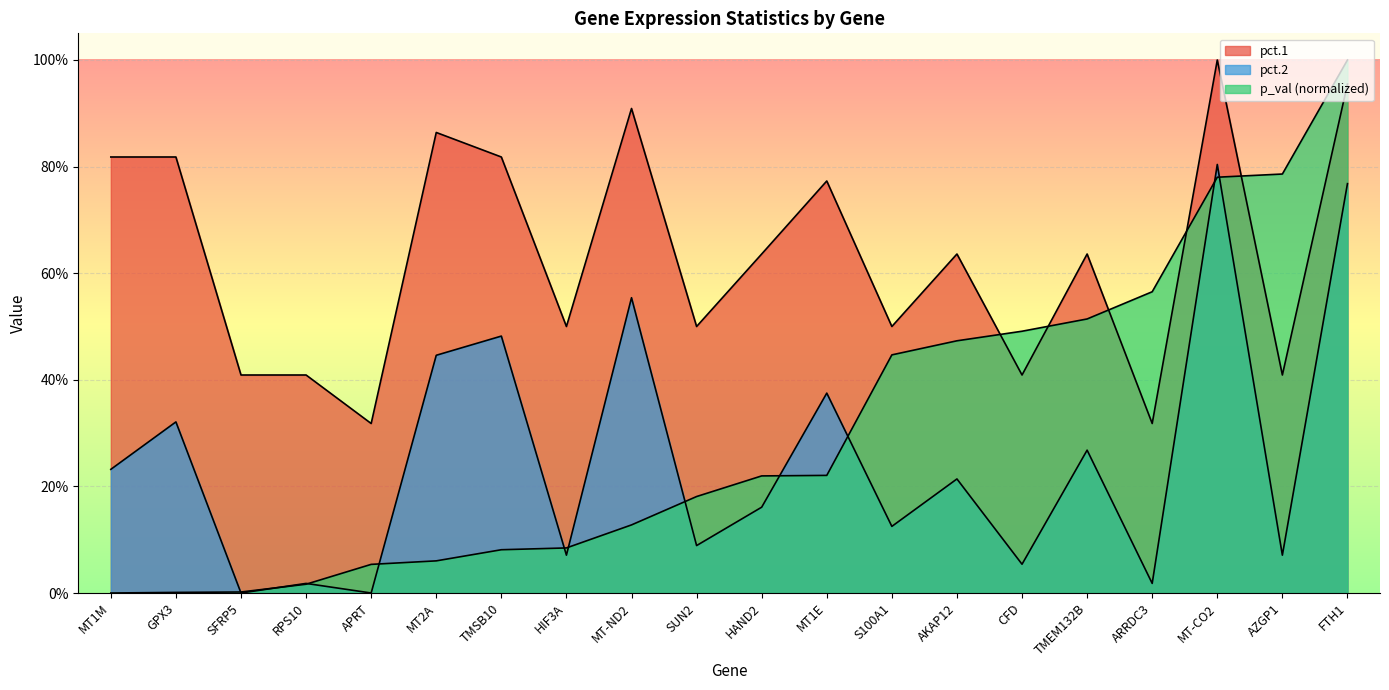

How many intersections are there between p_val and pct.2?

11